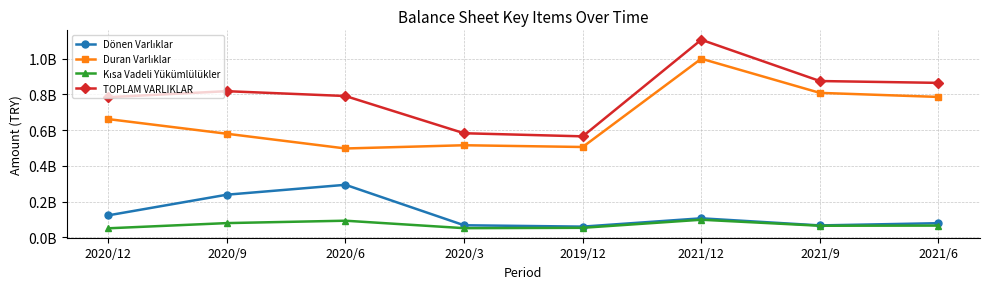

Which series has the widest spread of values?

TOPLAM VARLIKLAR